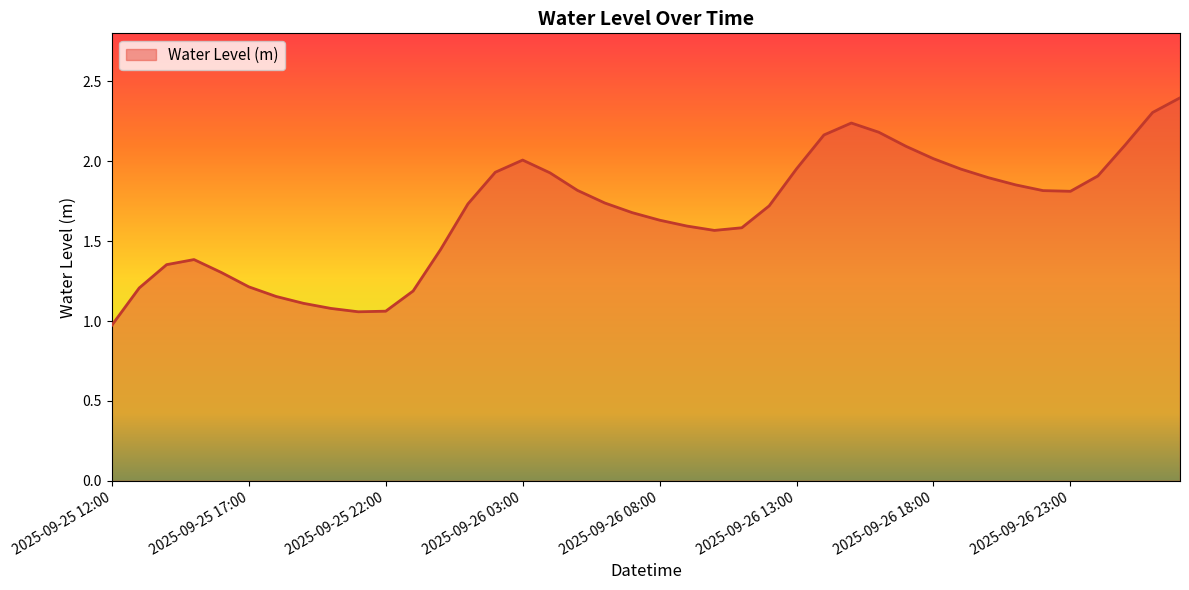

What is the smallest value displayed?

1.0